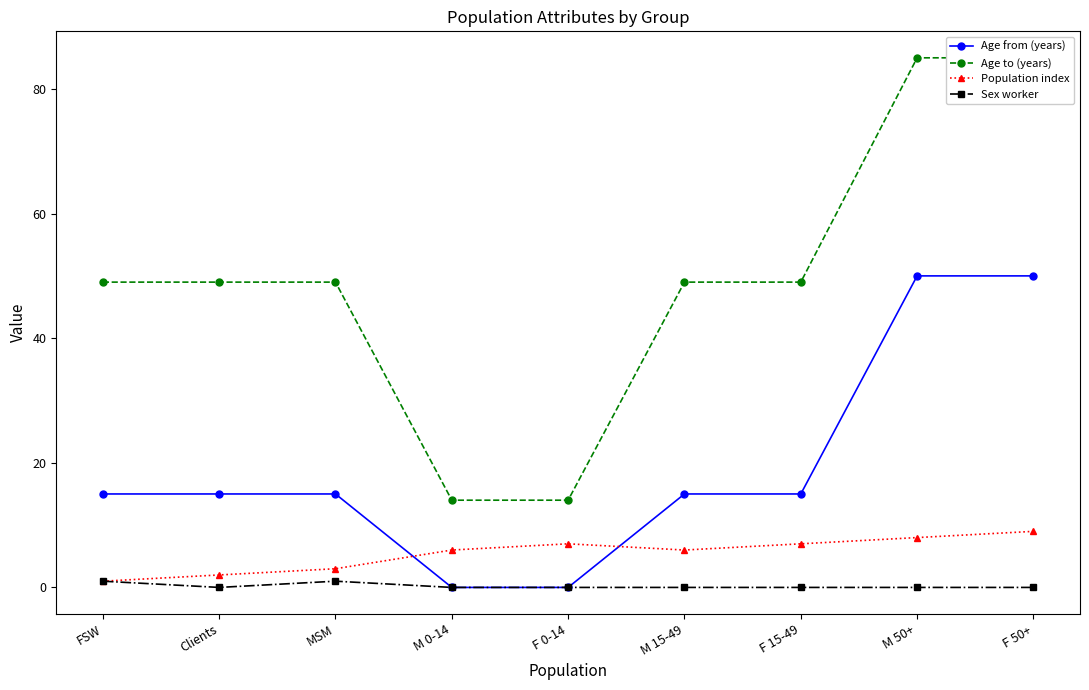

True or false: Sex worker and Population index intersect in this chart.

False